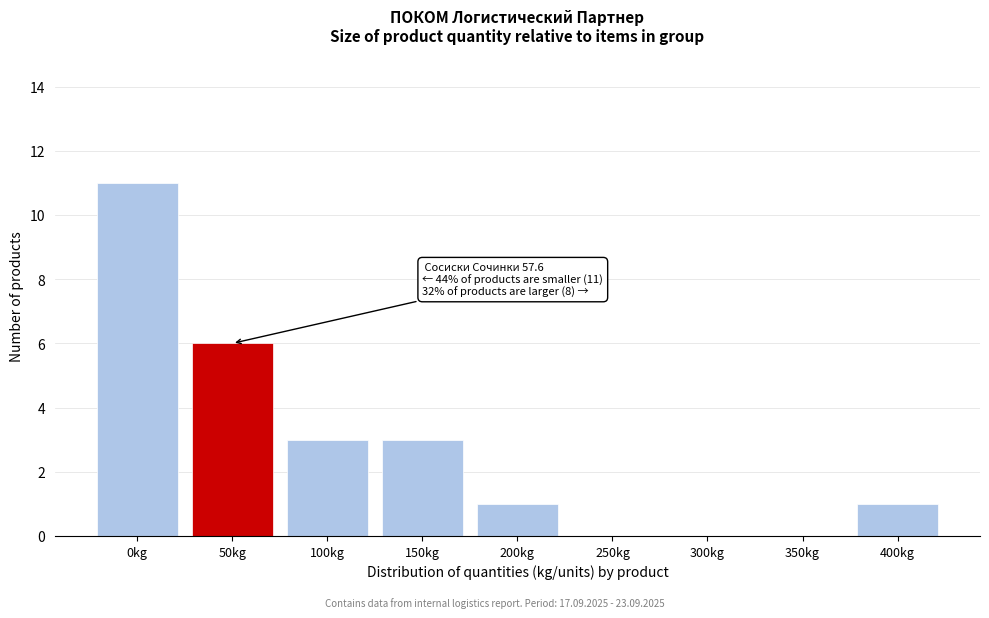

Reading left to right, extract all data points from this chart.

0kg=11	50kg=6	100kg=3	150kg=3	200kg=1	250kg=0	300kg=0	350kg=0	400kg=1